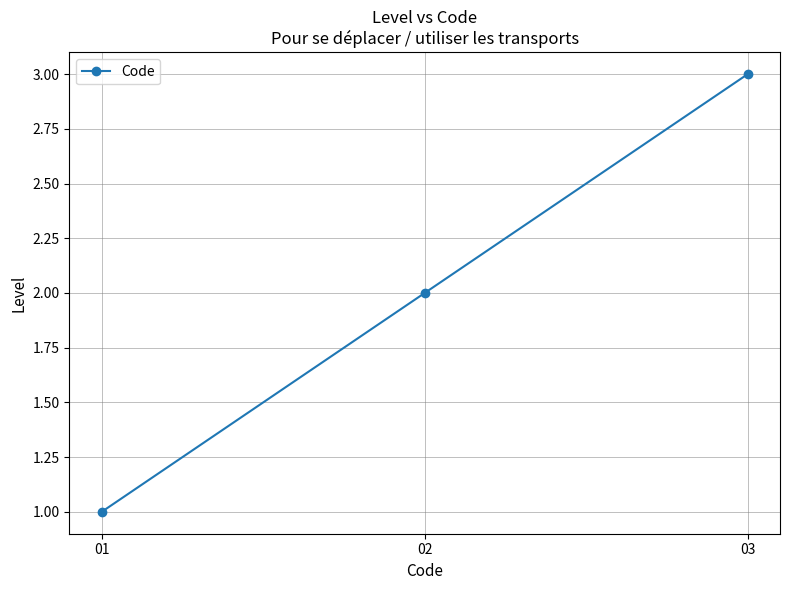

How many values are between 1 and 3?

3